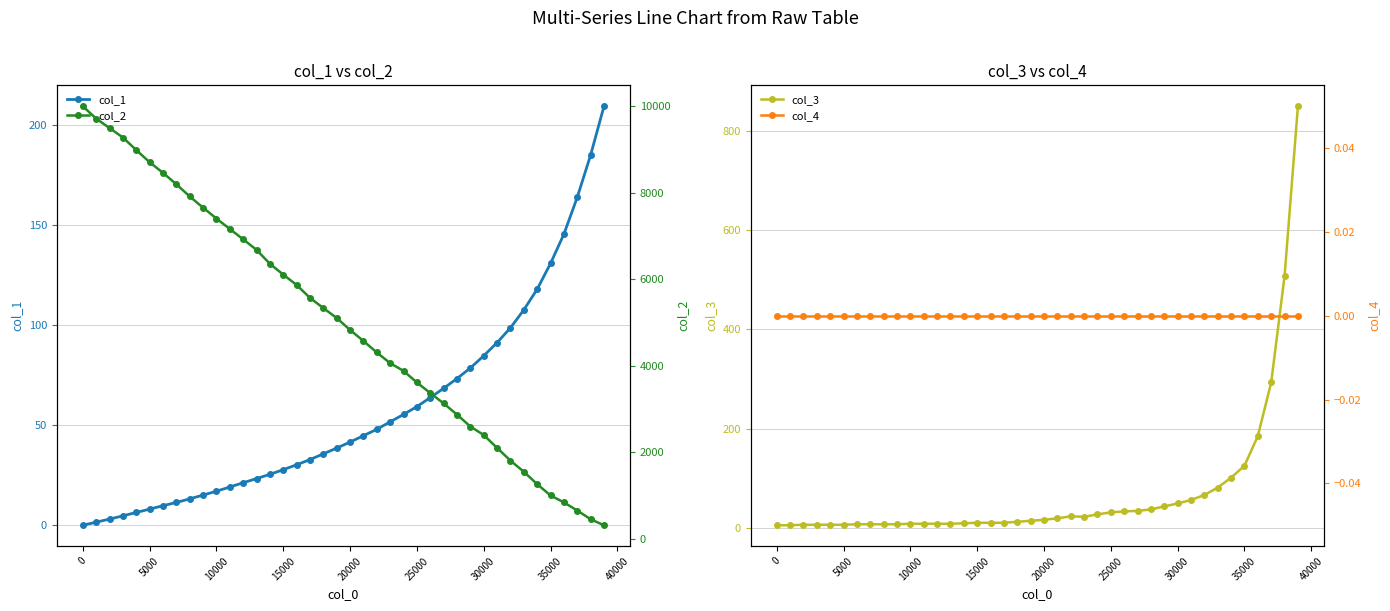

What is the value of the col_1 point at the 24th from the left?

51.7